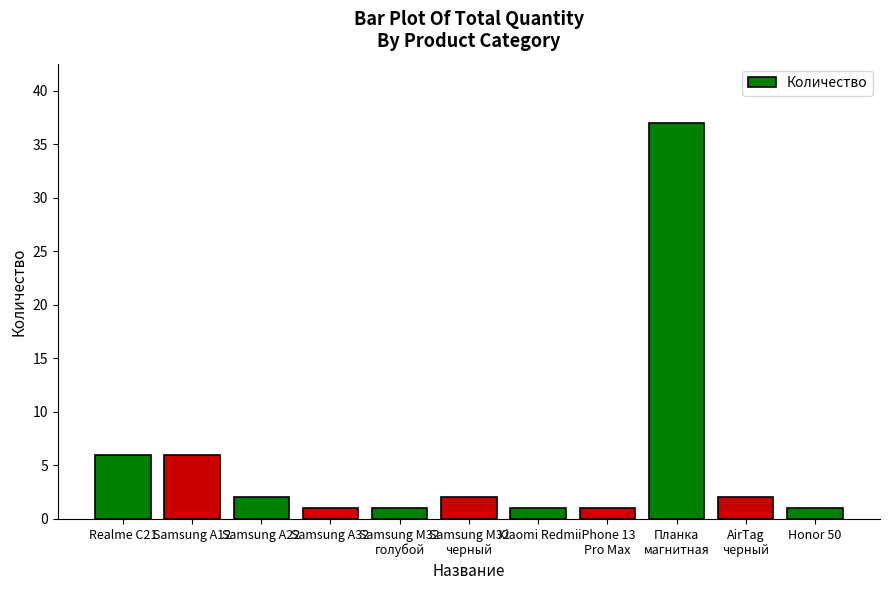

Where does the data first go above 2?

Realme C21